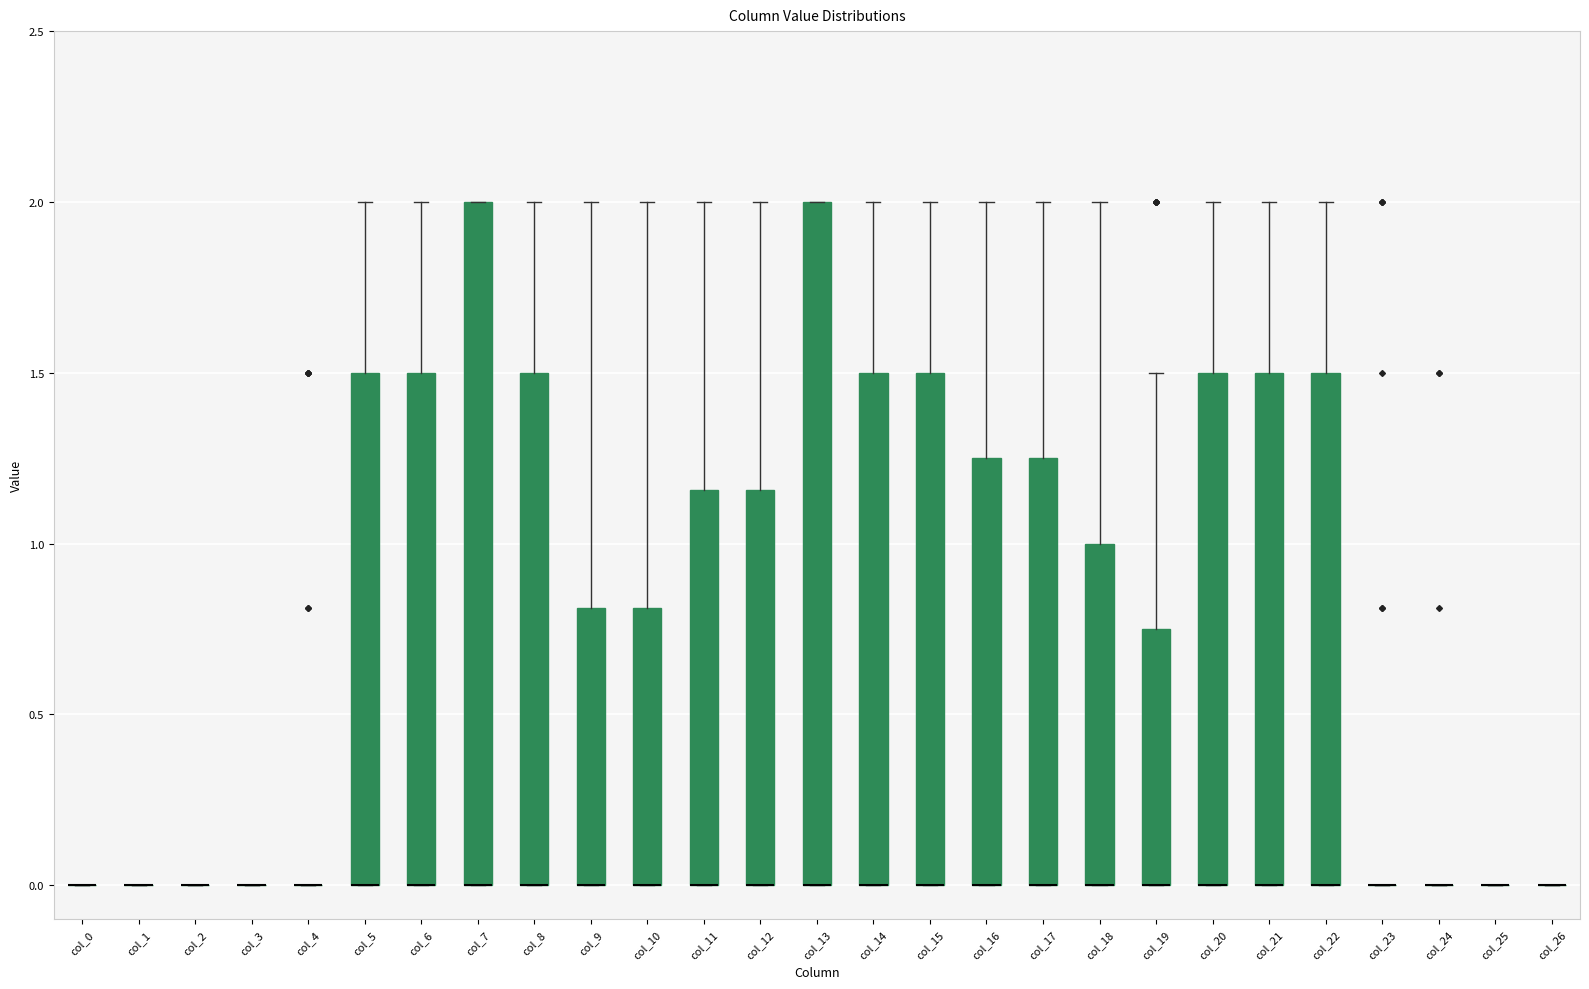

Where is the upper edge of the box for col_22 on the y-axis? The values are not printed on the chart, so give them approximately, as read against the axis.

1.50